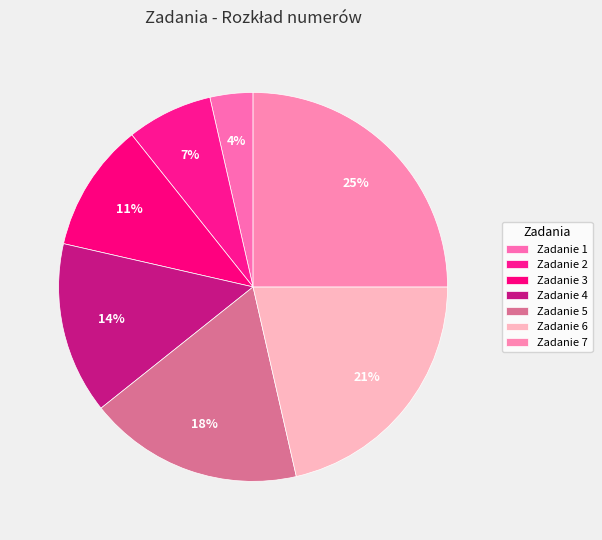

What percentage is the Zadanie 2 slice, to the nearest percent?

7%